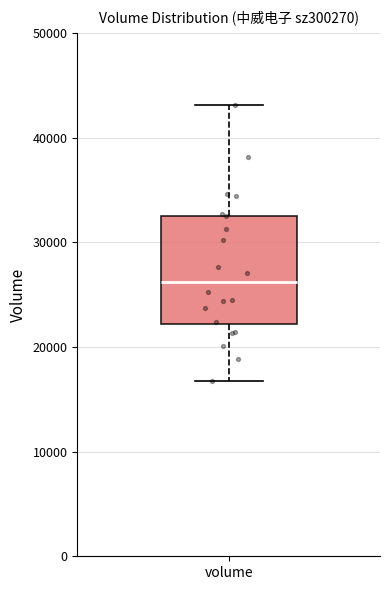

Transcribe this box plot: give where the median line is, the range the box spans, and where the two whiskers end, as read against the y-axis. The values are not printed on the chart, so give them approximately, as read against the axis.

median 26000, box 22000 to 33000, whiskers 17000 to 43000